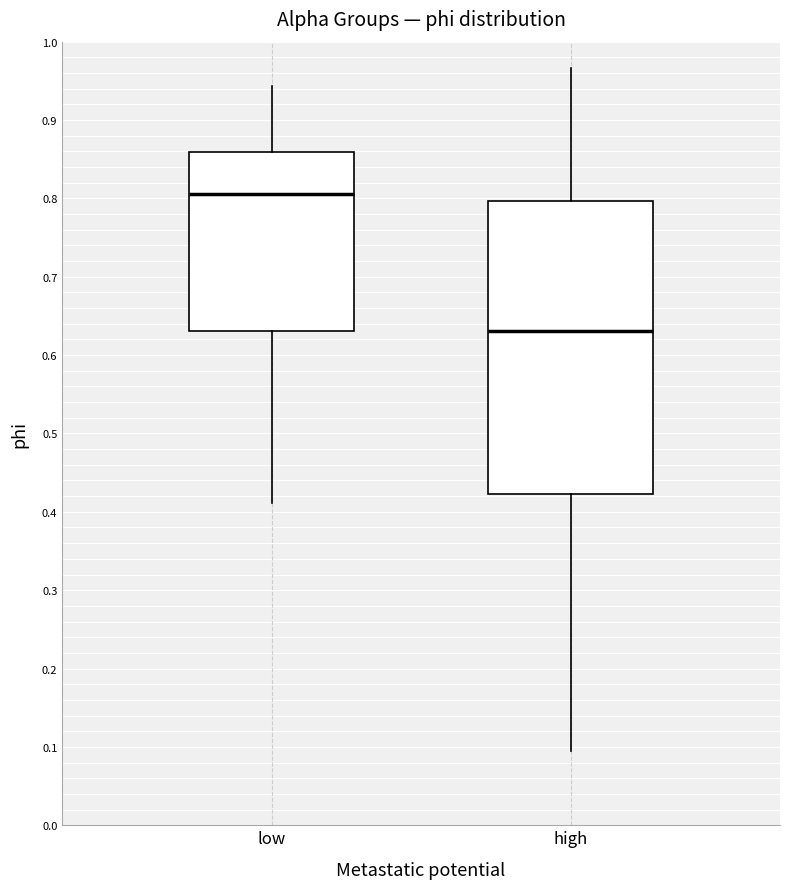

Reading left to right, read every box against the y-axis: the position of its median line, the range the box covers, and the ends of its whiskers. The values are not printed on the chart, so give them approximately, as read against the axis.

low: median 0.81, box 0.63 to 0.86, whiskers 0.41 to 0.94
high: median 0.63, box 0.42 to 0.80, whiskers 0.10 to 0.97